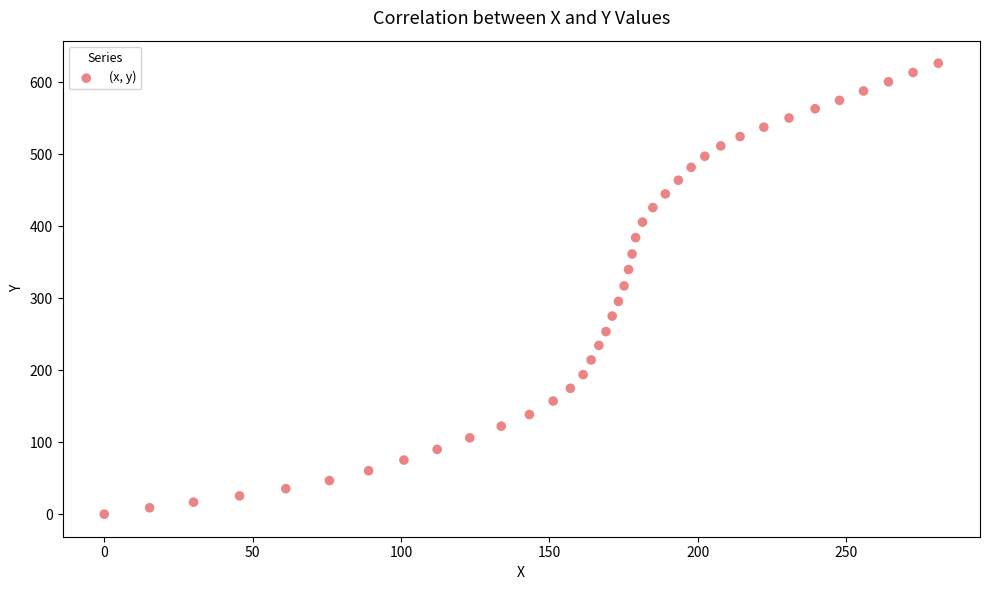

What is the range of Y values (max minus min)?

626.7